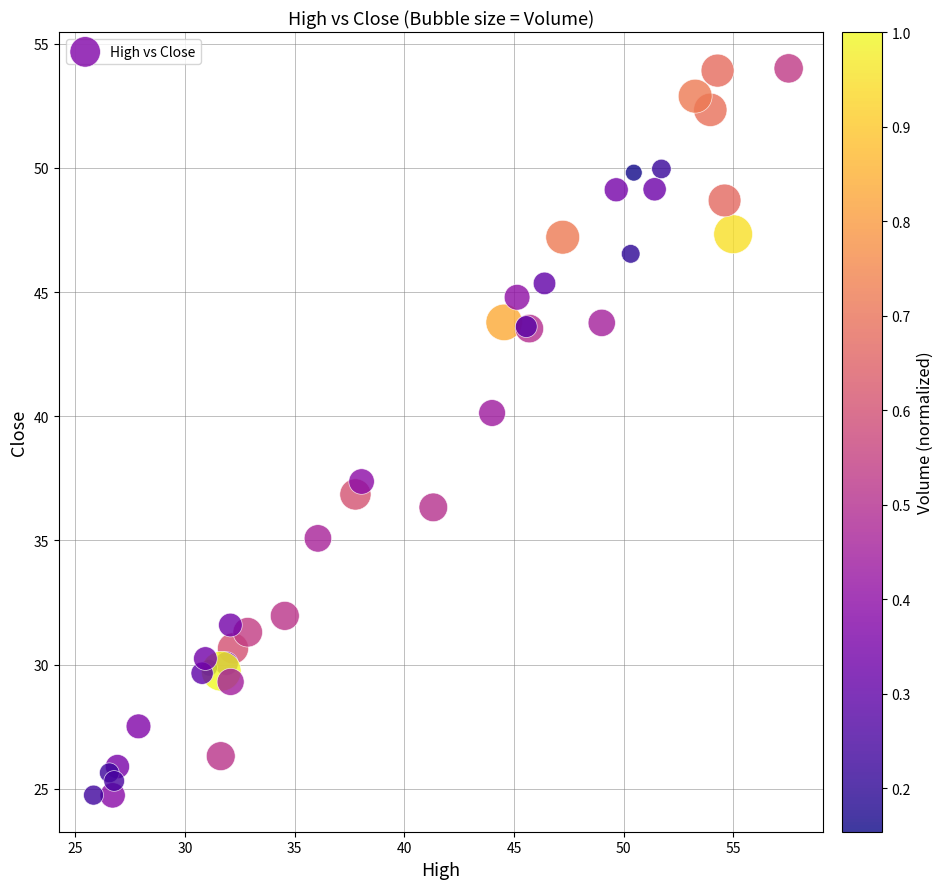

What Y value in the scatter plot is closest to 39?

40.1